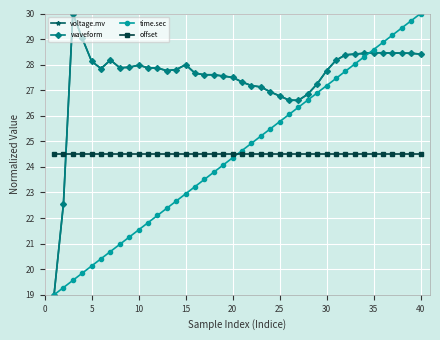

After their last crossing, which series has the higher values: voltage.mv or offset?

voltage.mv